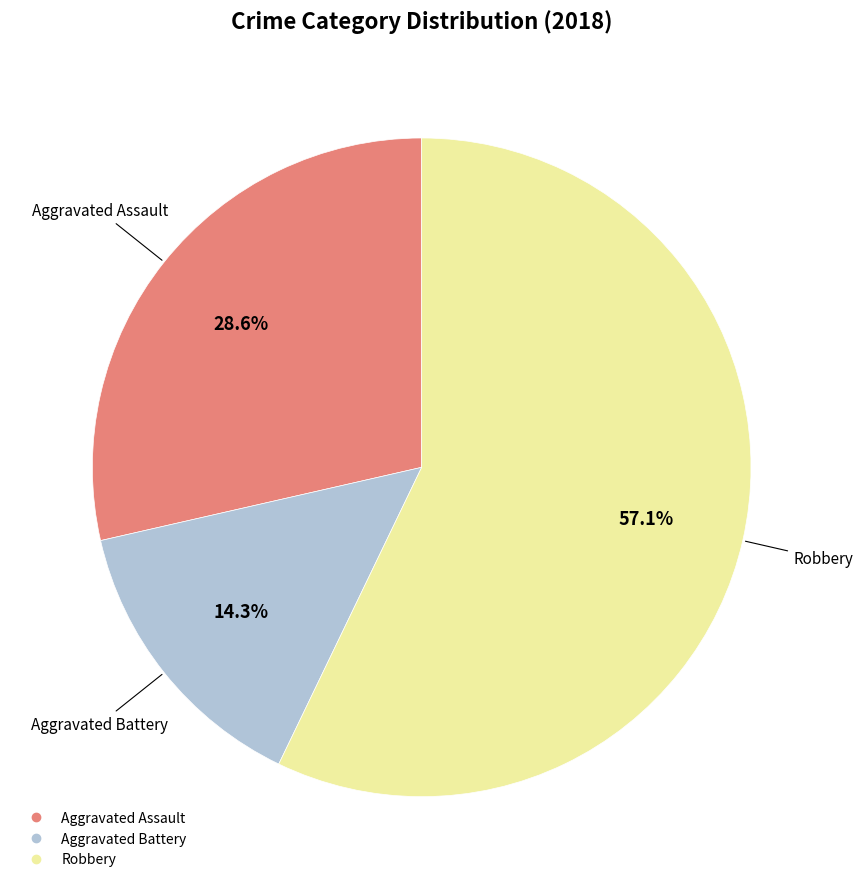

Which slice is the largest?

Robbery